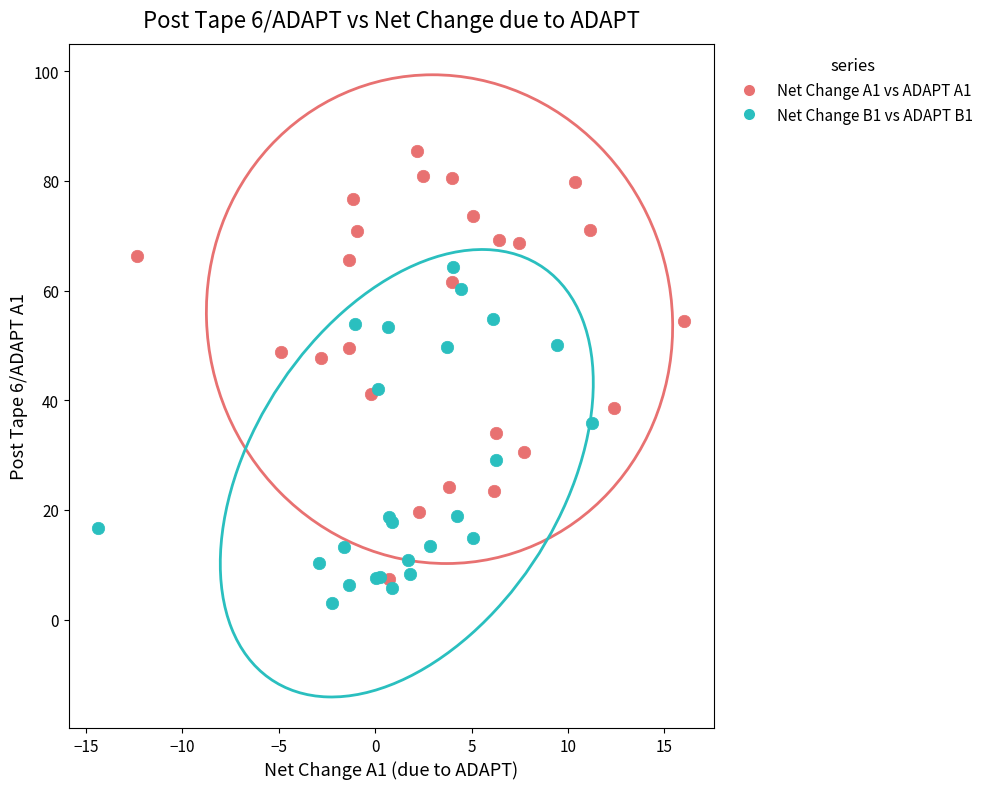

Which series contains the highest Y value?

Net Change A1 vs ADAPT A1